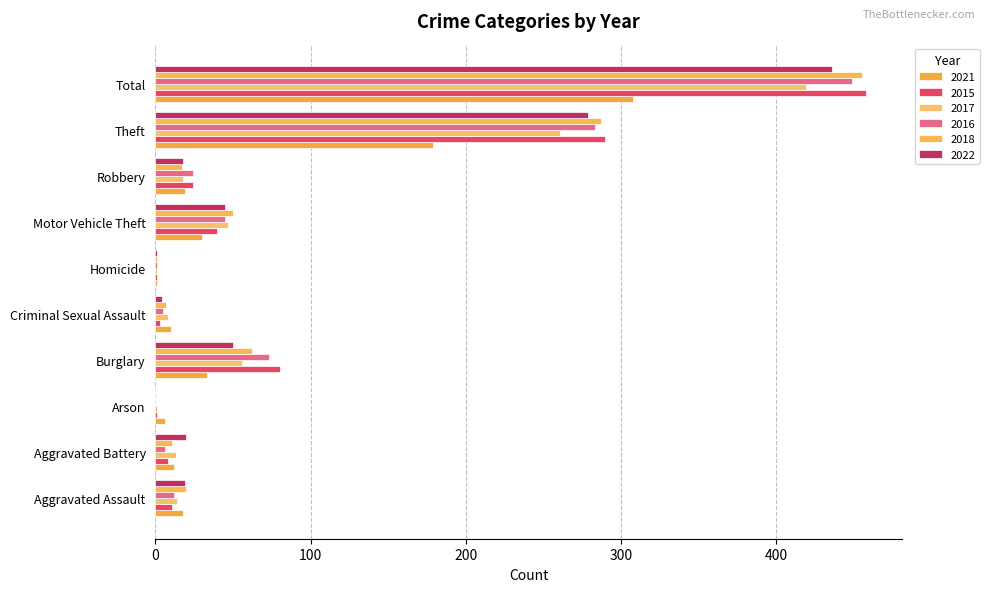

Count the number of data series in this chart.

6